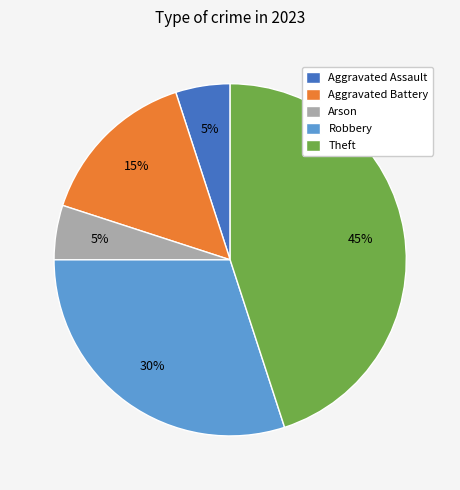

Combined, do Aggravated Battery and Arson account for over 50%?

No